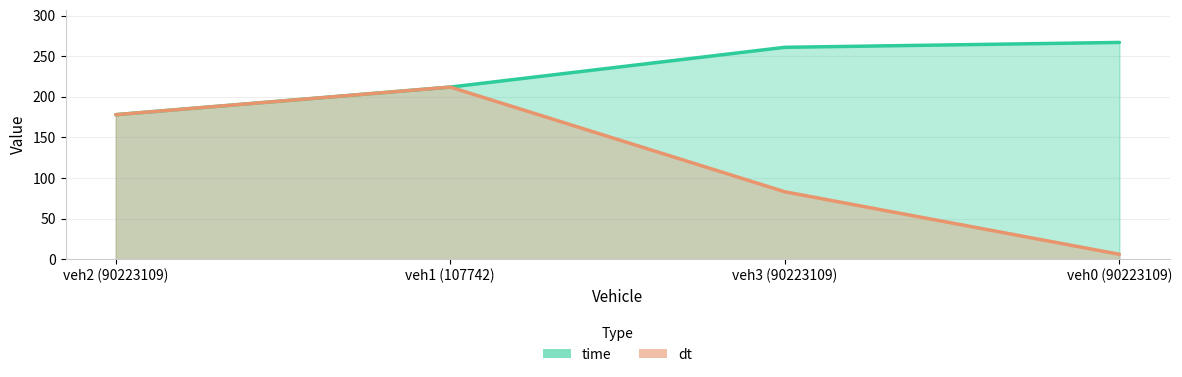

True or false: dt has a value of 355 at veh1 (107742).

False